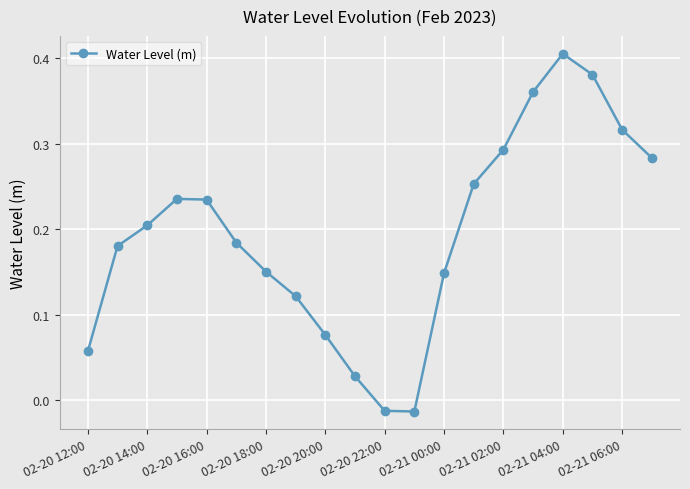

How many interior local valleys (lower than both neighbors) does the data have?

1